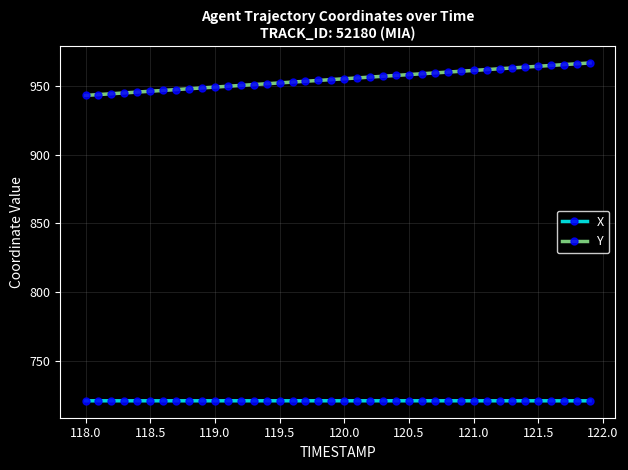

Rank the series by their average value, from highest to lowest.

Y, X